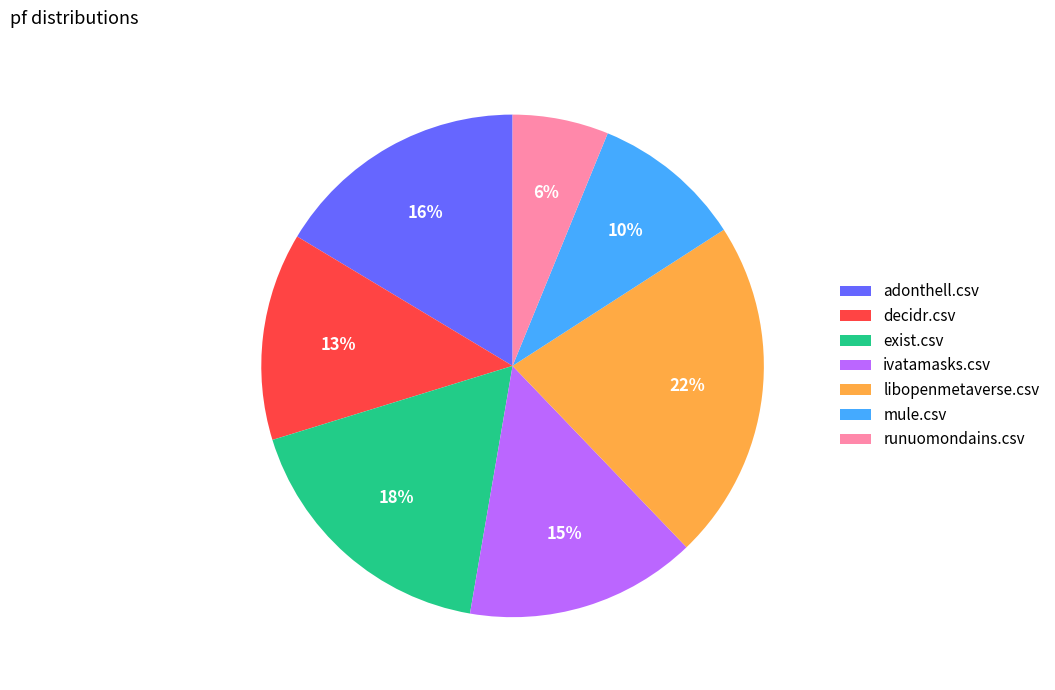

Between runuomondains.csv and exist.csv, which is larger?

exist.csv